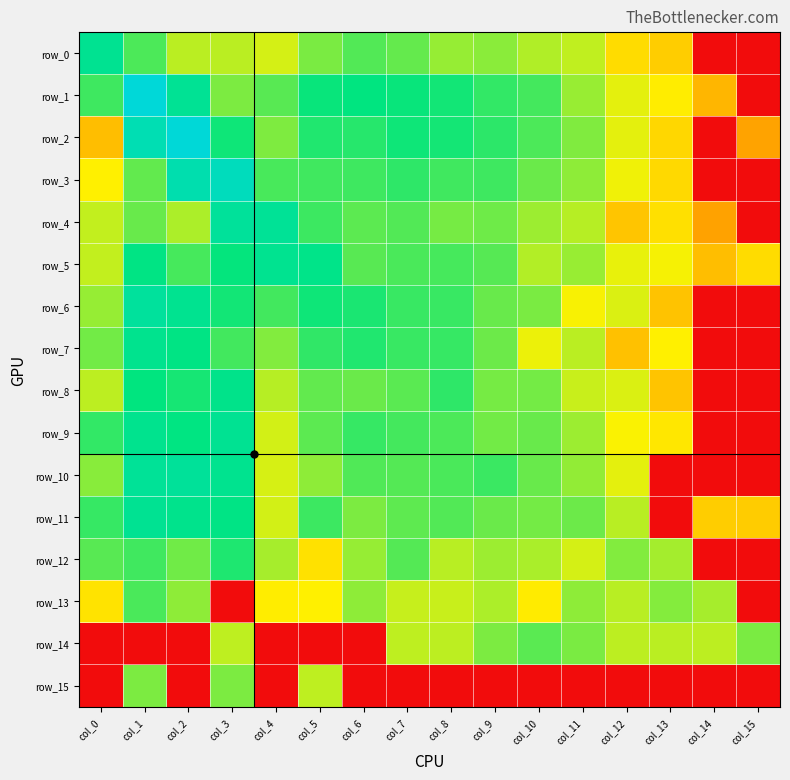

What is the difference between the row_14 values at col_13 and col_0?

3.9